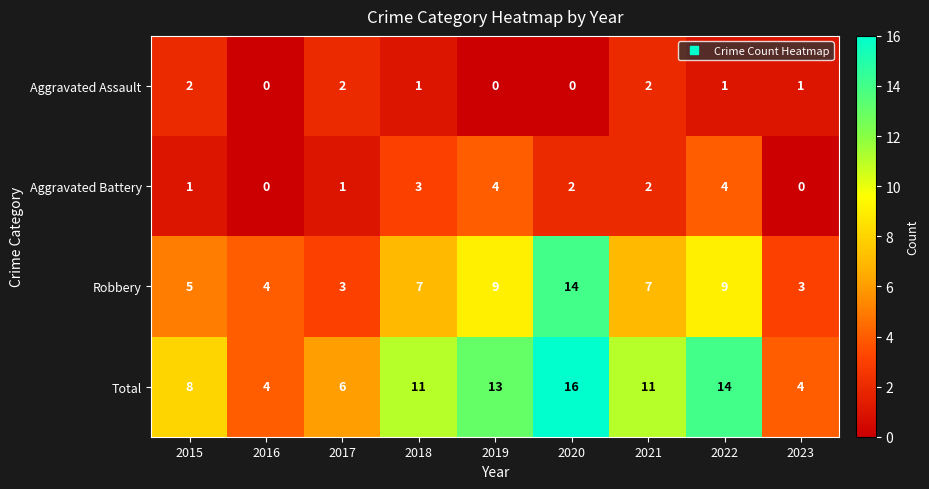

How many Aggravated Assault values are between 0 and 2?

9